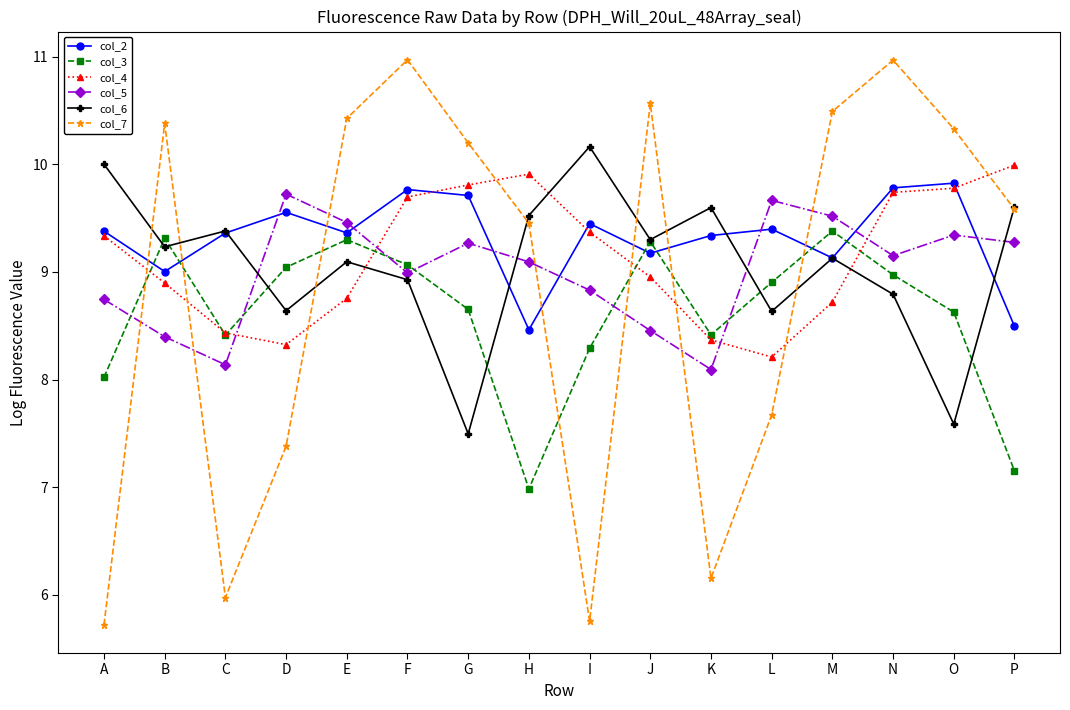

What is the total value across all series at L?

52.5